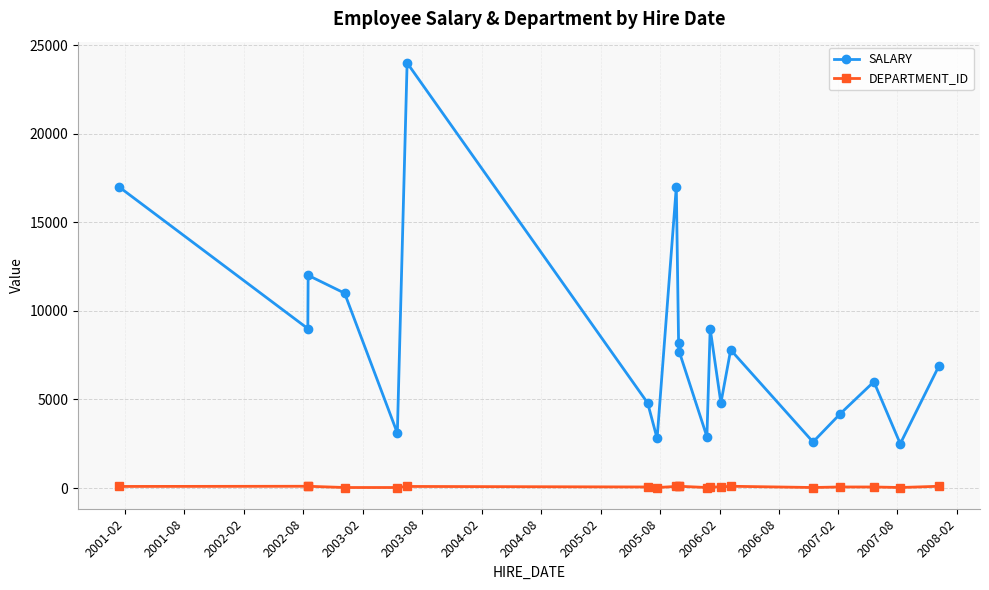

What is the value of the DEPARTMENT_ID point at the 7th from the left?

60